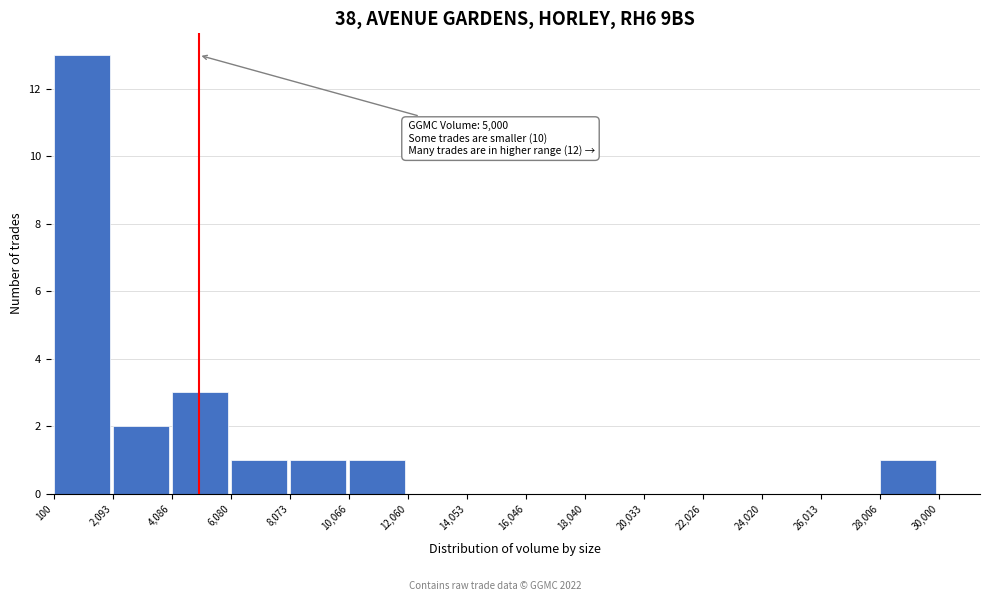

Which range on the x-axis has the tallest bar?

100 to 2,093